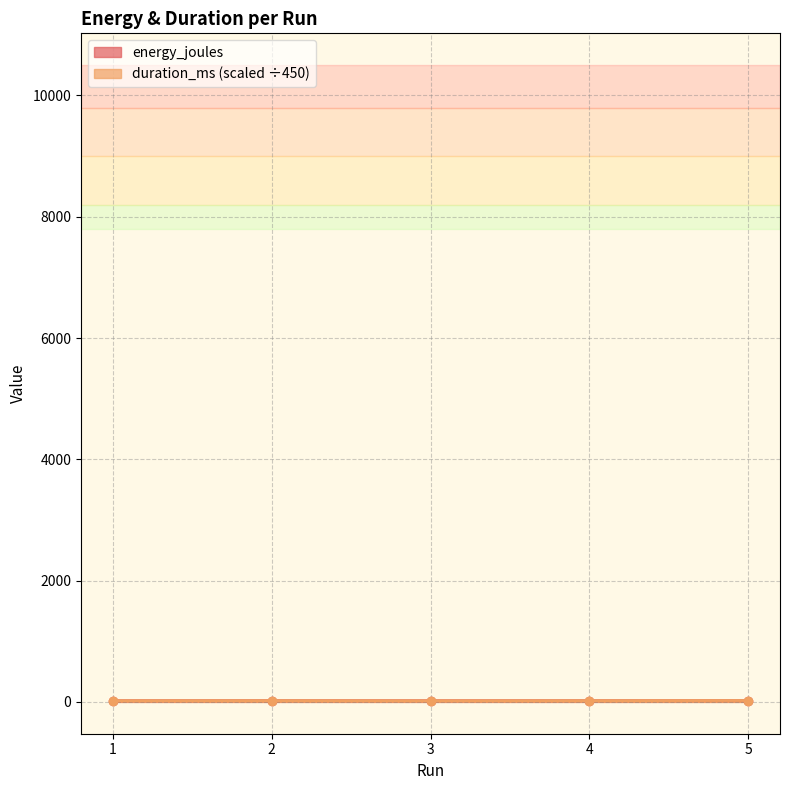

True or false: duration_ms and energy_joules cross at least once.

True